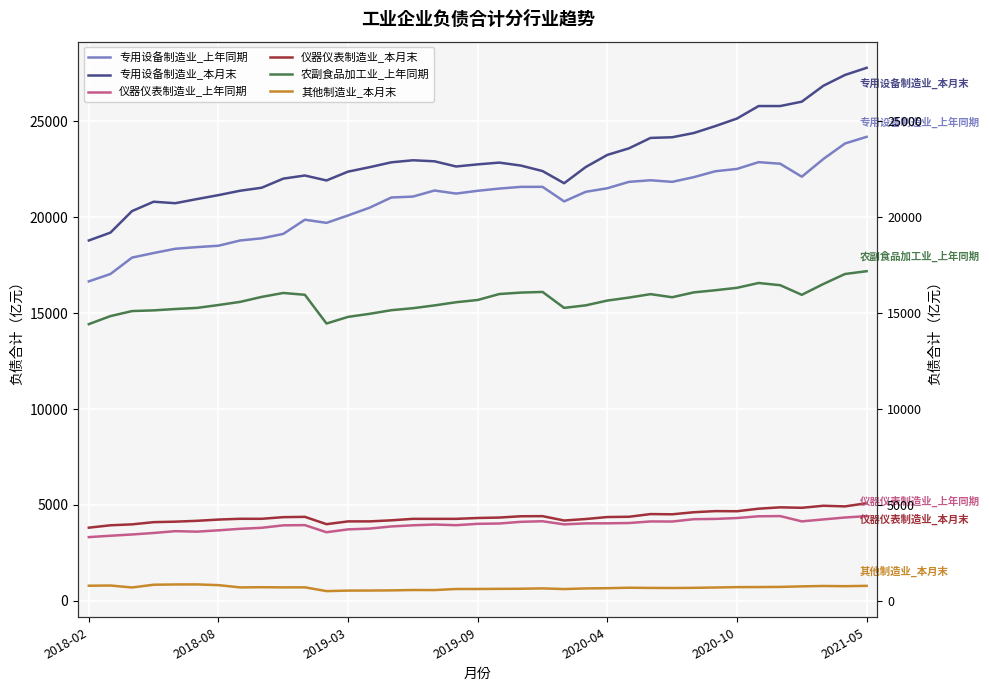

What is the difference between the maximum and minimum values in the 专用设备制造业_本月末 series?

9004.1